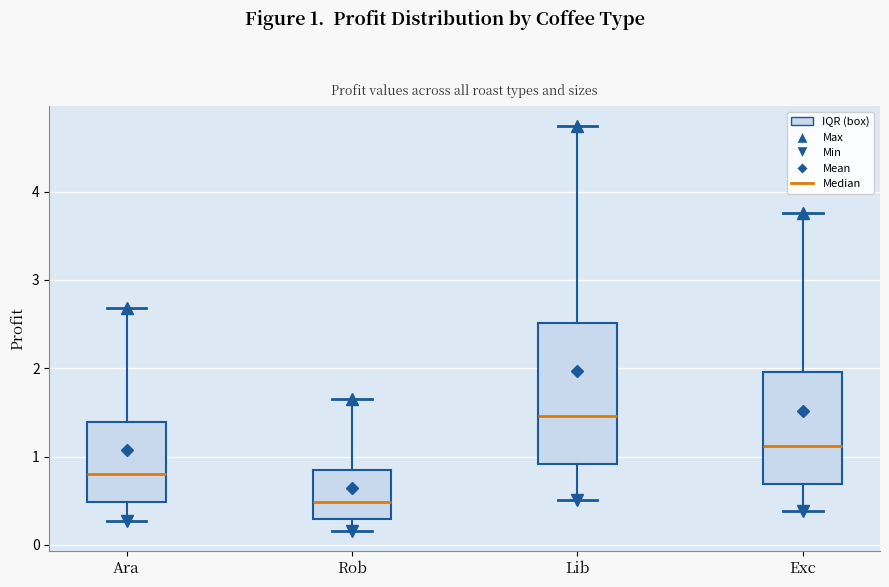

Which box's median line is the lowest?

Rob